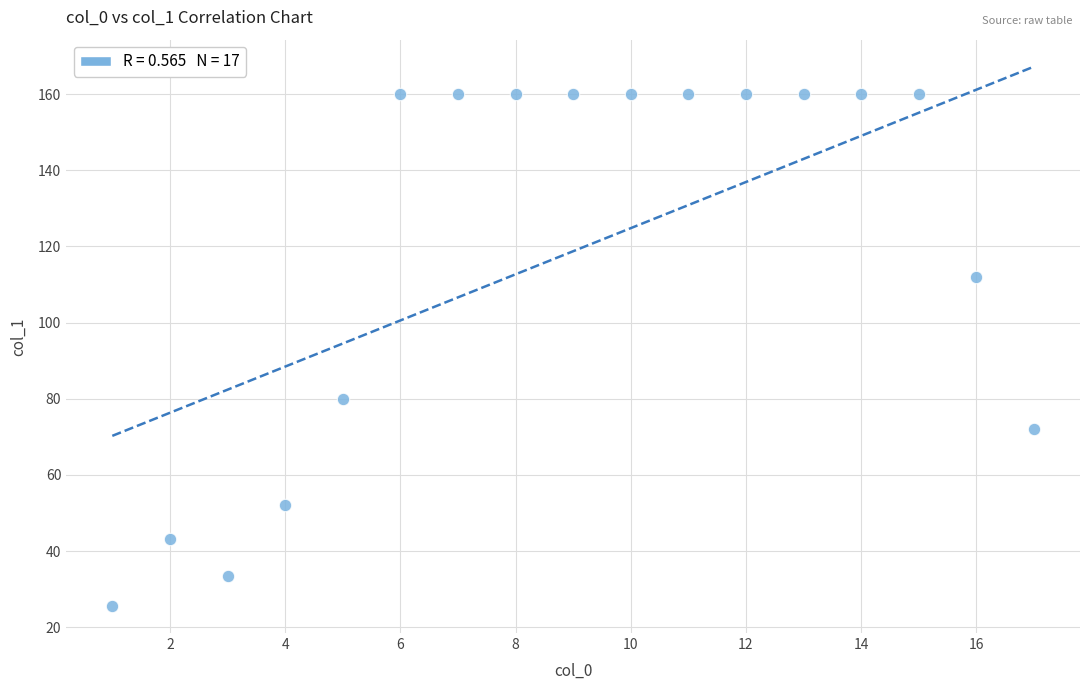

What Y value in the scatter plot is closest to 92?

80.0